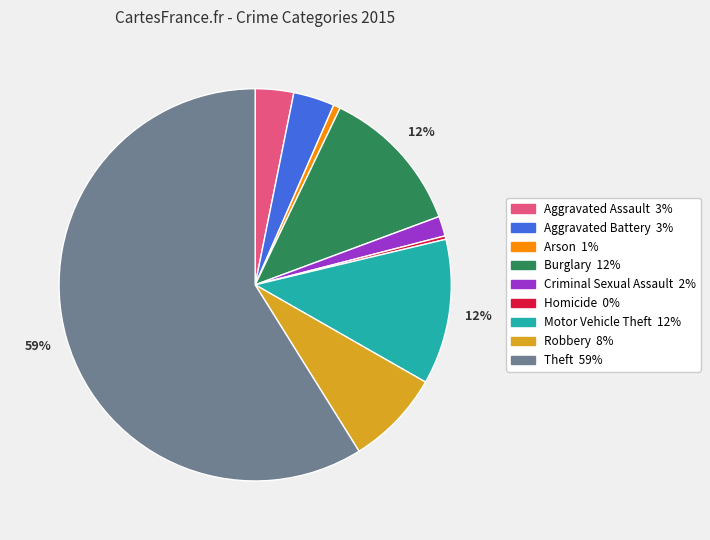

Count the number of slices in the pie.

9